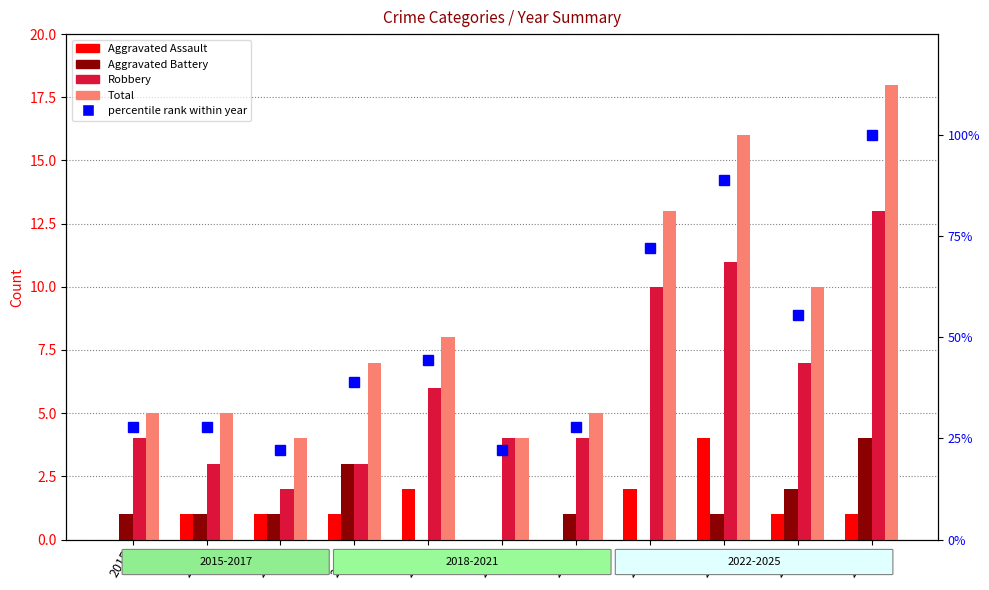

What is the total value across all series at 2018?

52.9